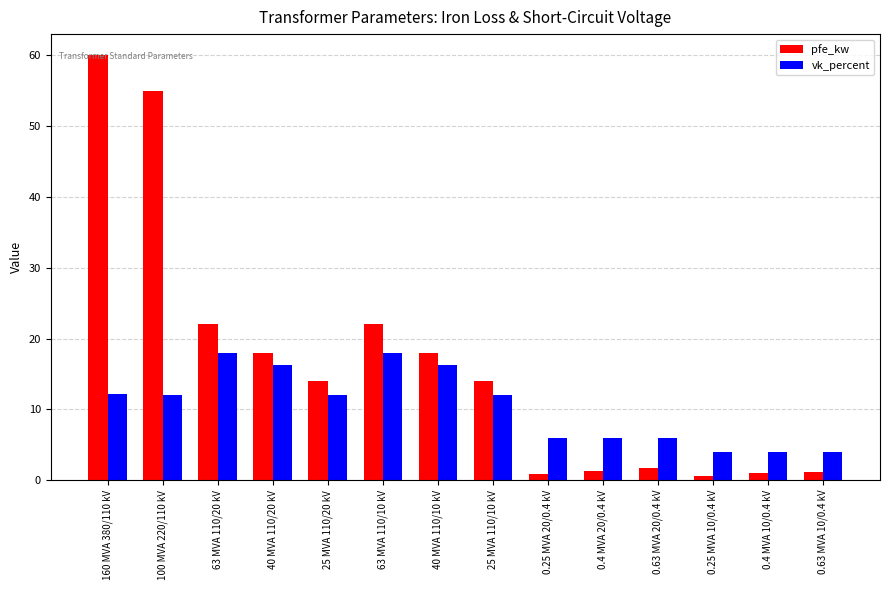

Which series has the largest total across all categories?

pfe_kw